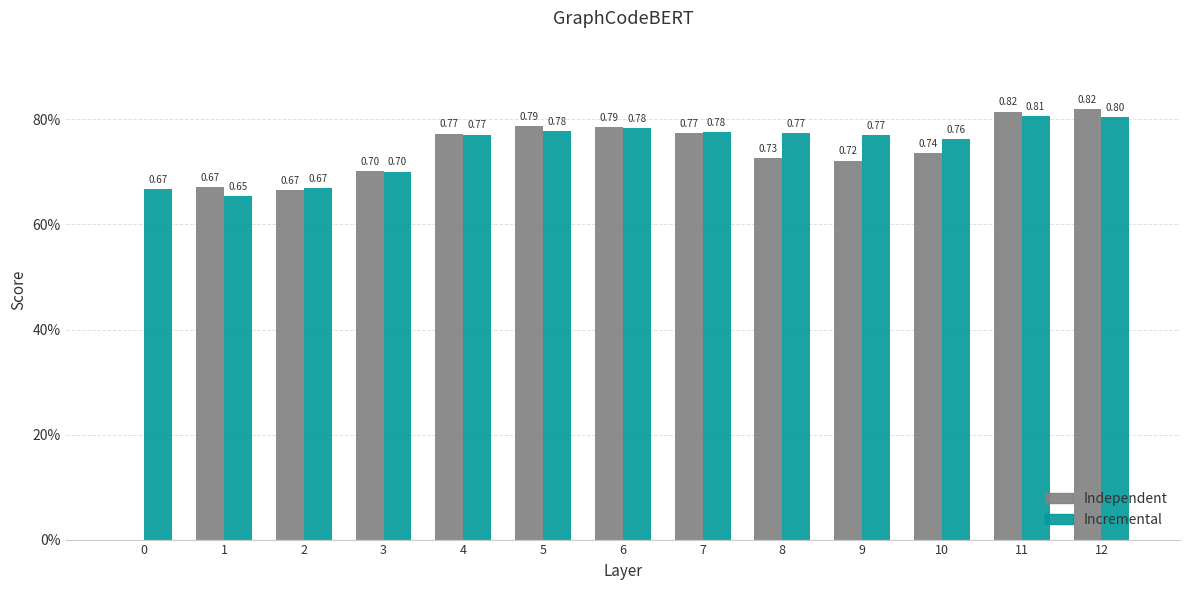

What is the greatest value displayed?

0.8